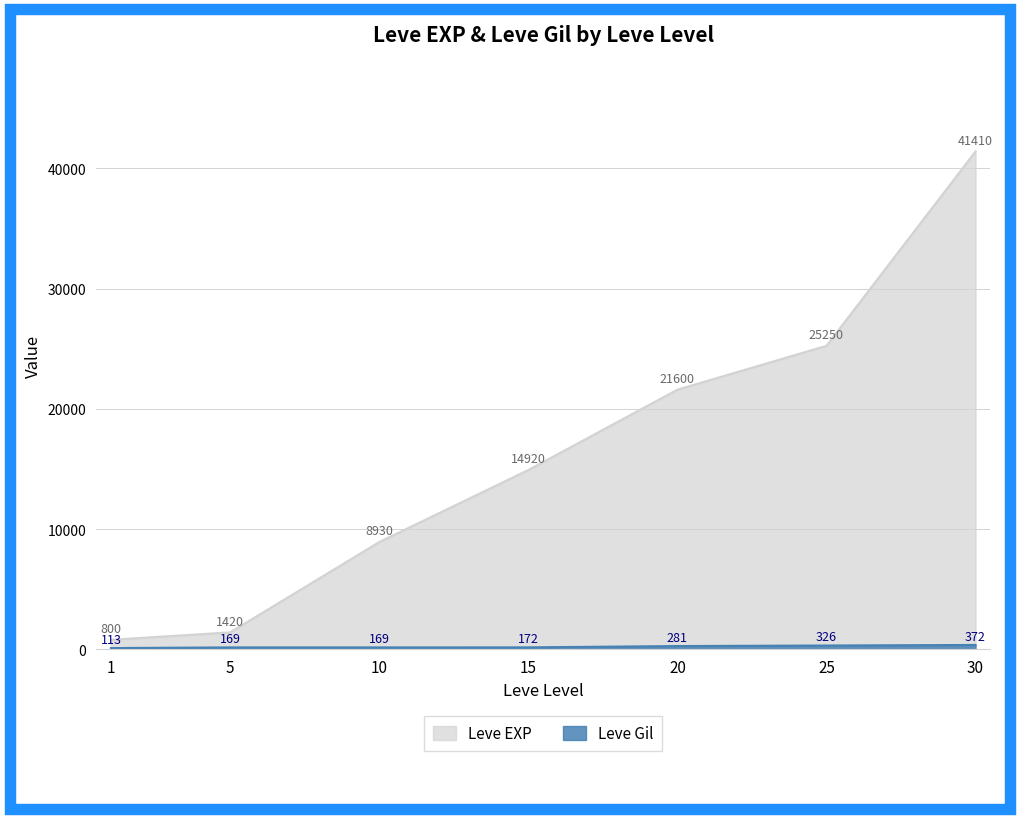

What is the sum of the Leve EXP values at 20 and 30?

63010